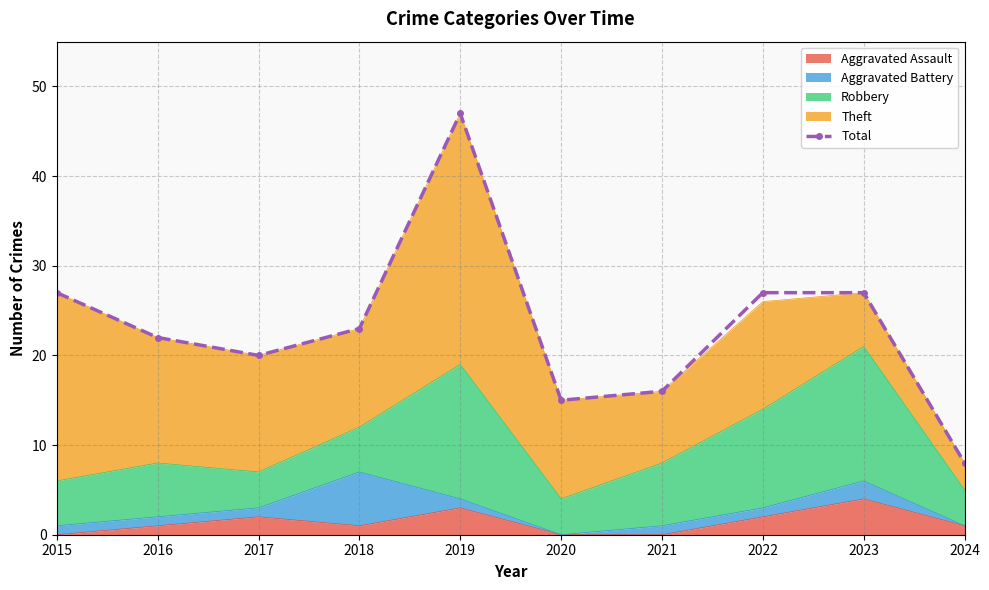

What is the difference between the maximum and minimum values?

39